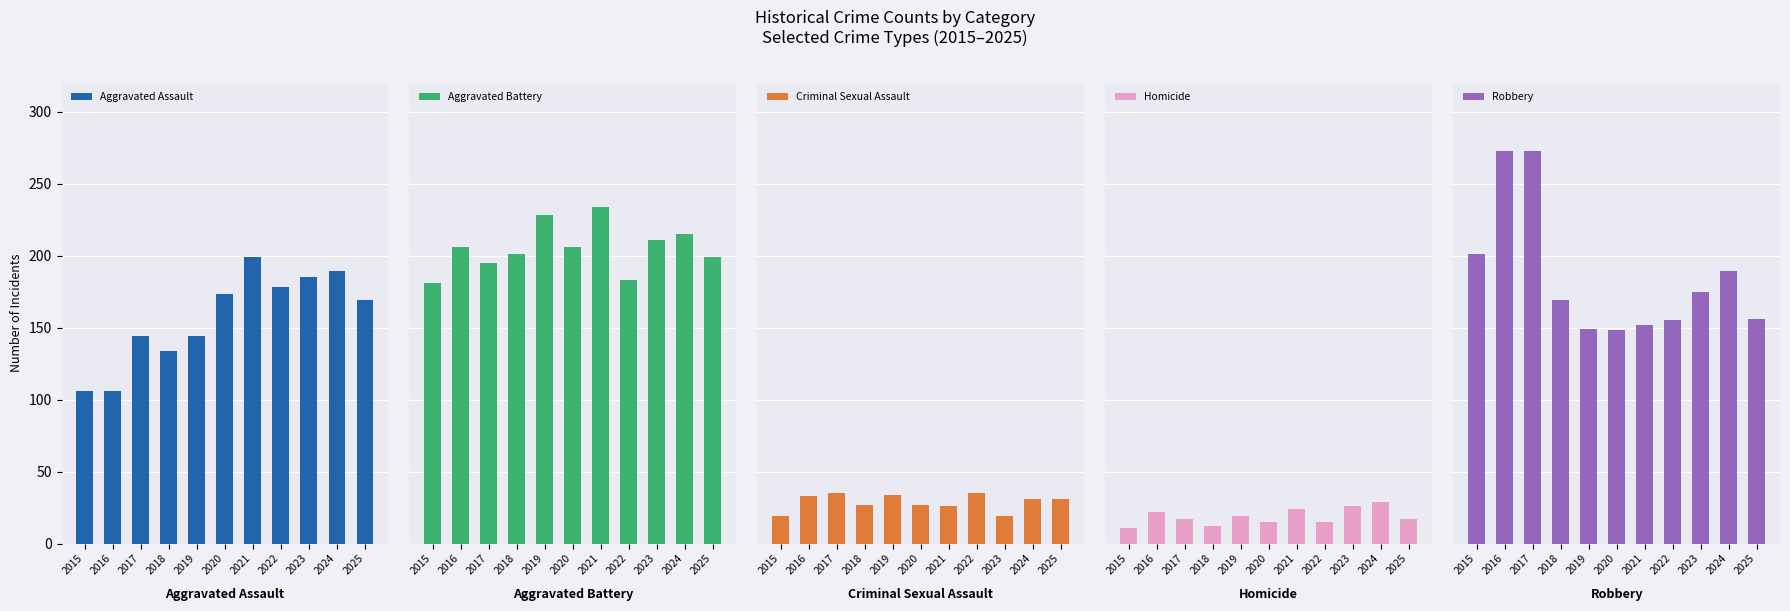

What are all the series names shown in the legend?

Aggravated Assault, Aggravated Battery, Criminal Sexual Assault, Homicide, Robbery